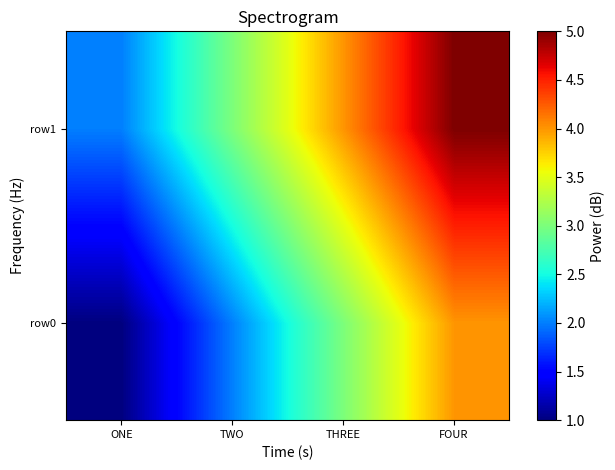

List the series in order of their overall mean, highest first.

row1, row0